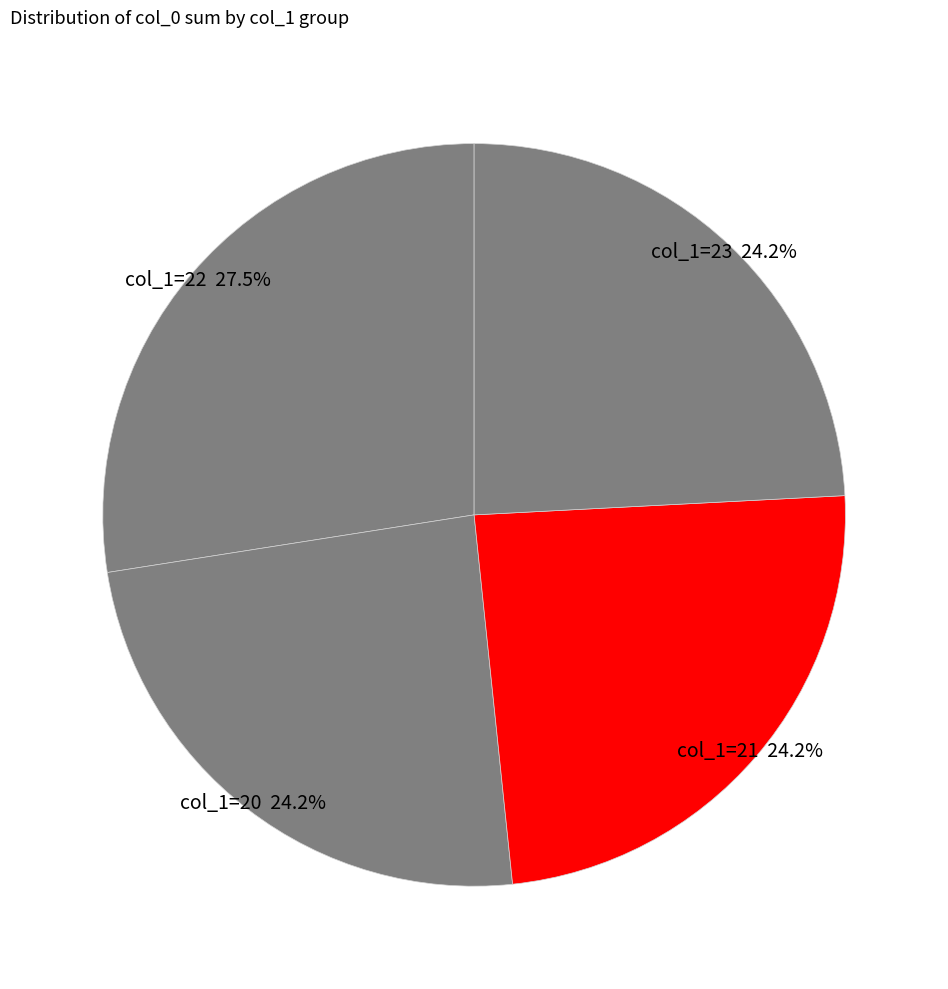

To the nearest percent, what is the average slice percentage?

25%